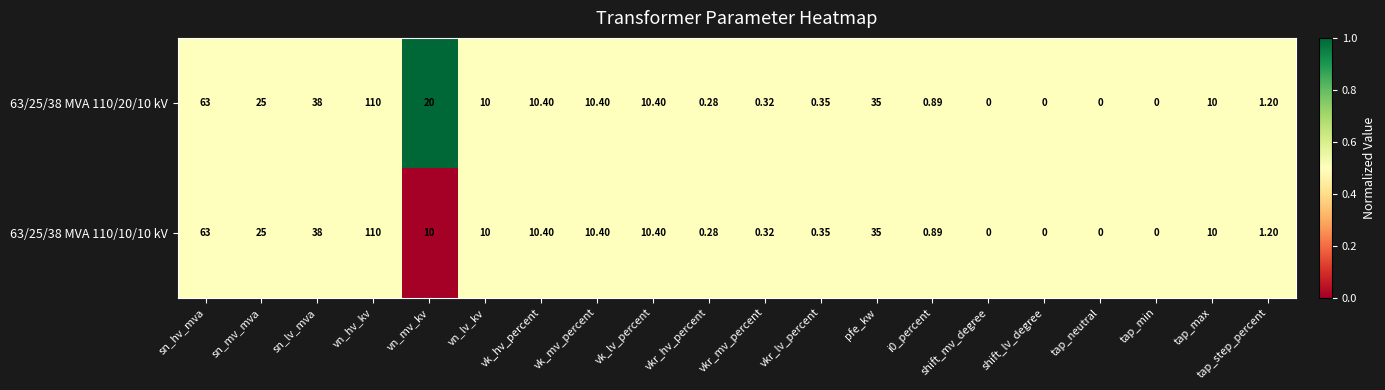

What is the greatest value displayed?

110.0